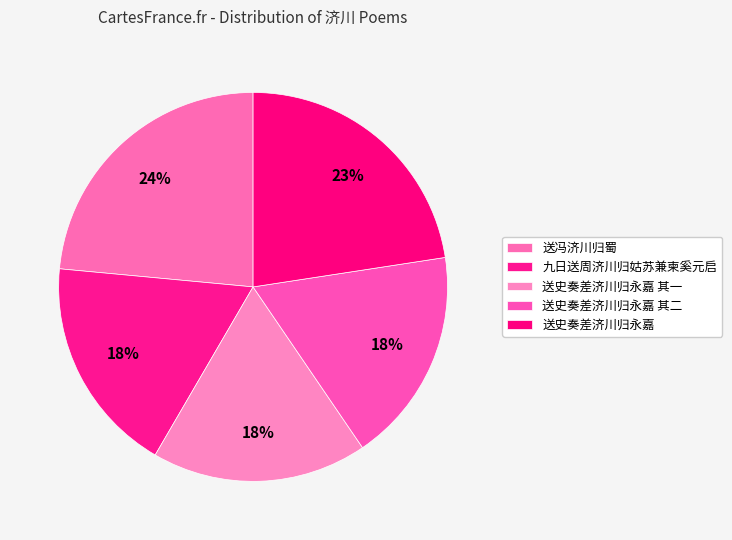

Count the number of slices in the pie.

5